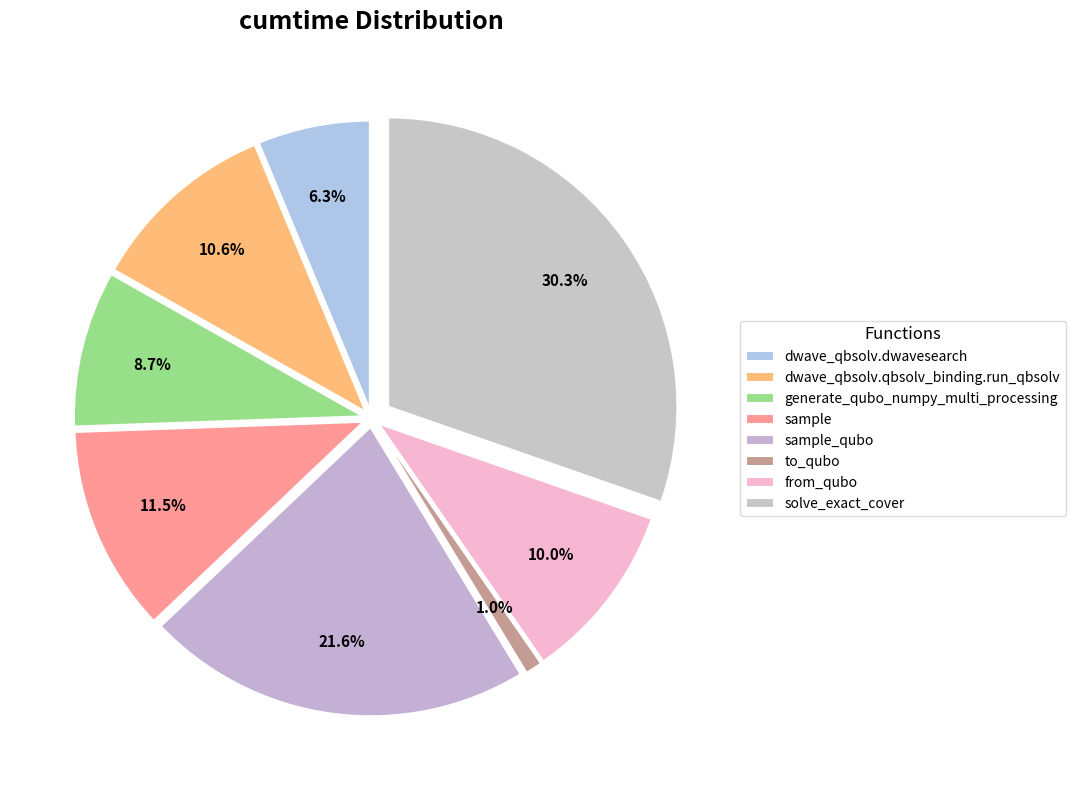

Does any single category account for the majority?

No